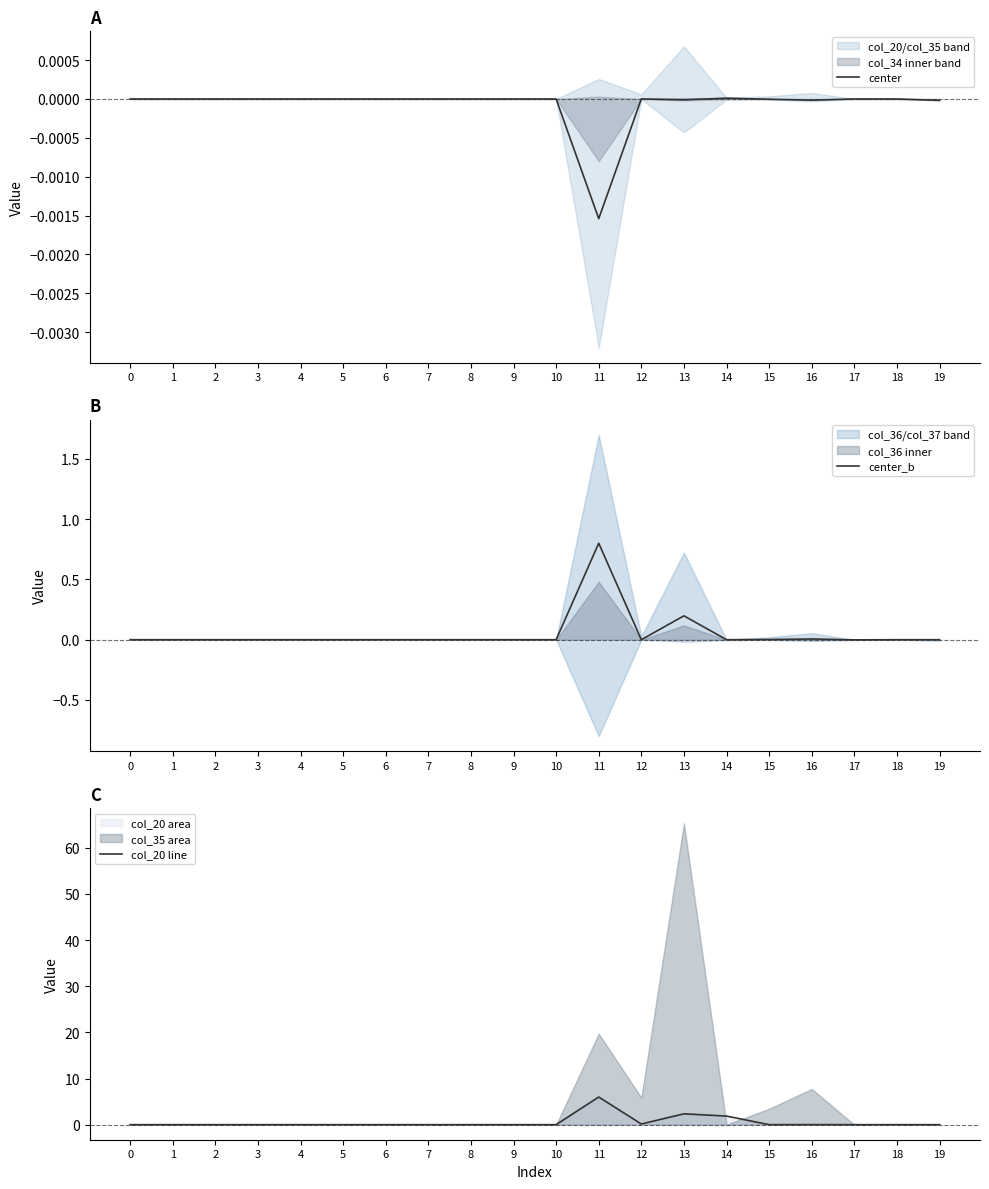

The center series shows -0.0 at 16. True or false?

True